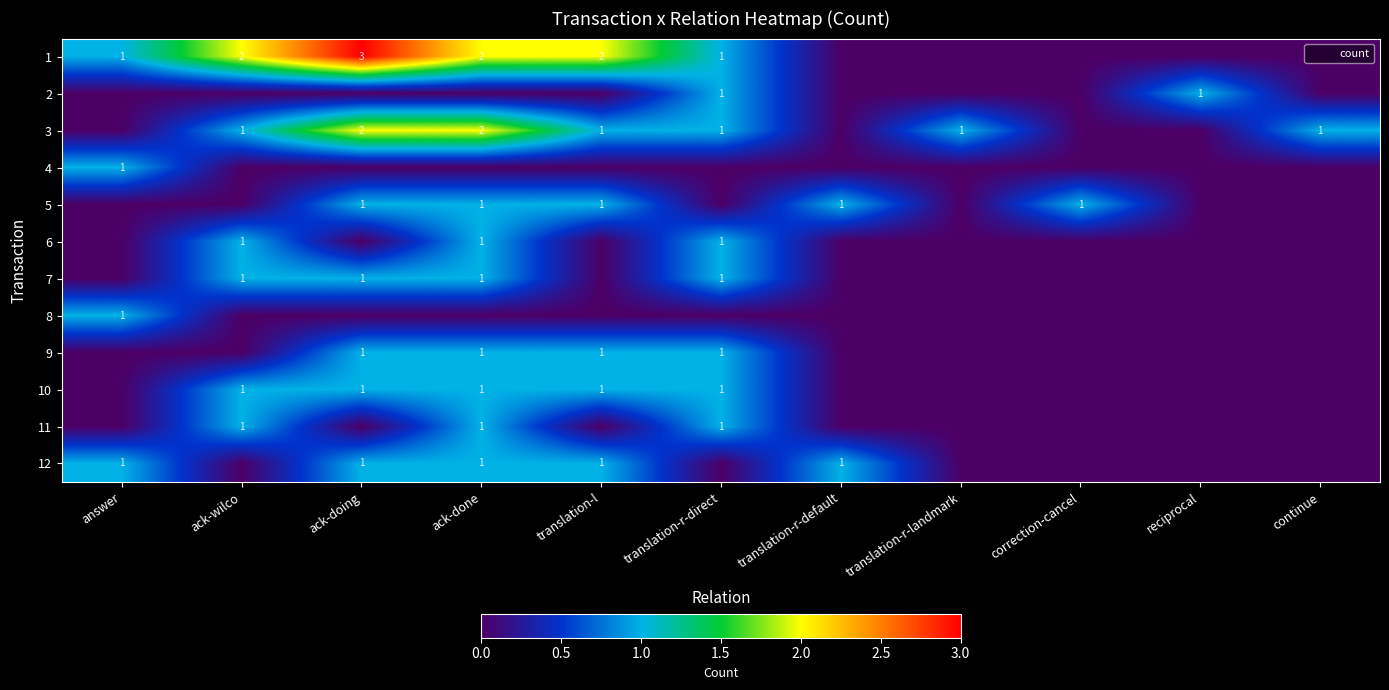

At which label does 7 reach its minimum?

answer